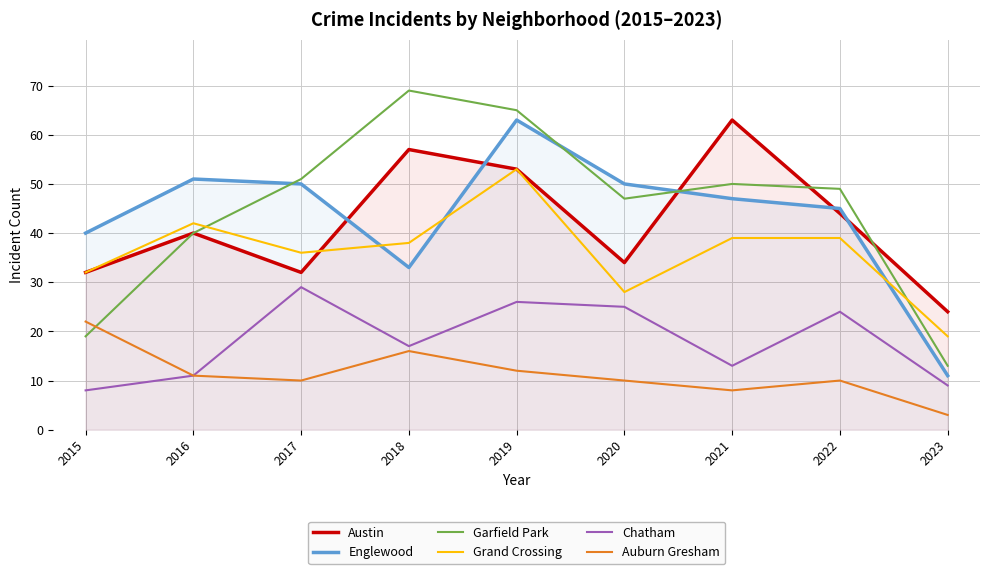

What is the minimum value for Garfield Park?

13